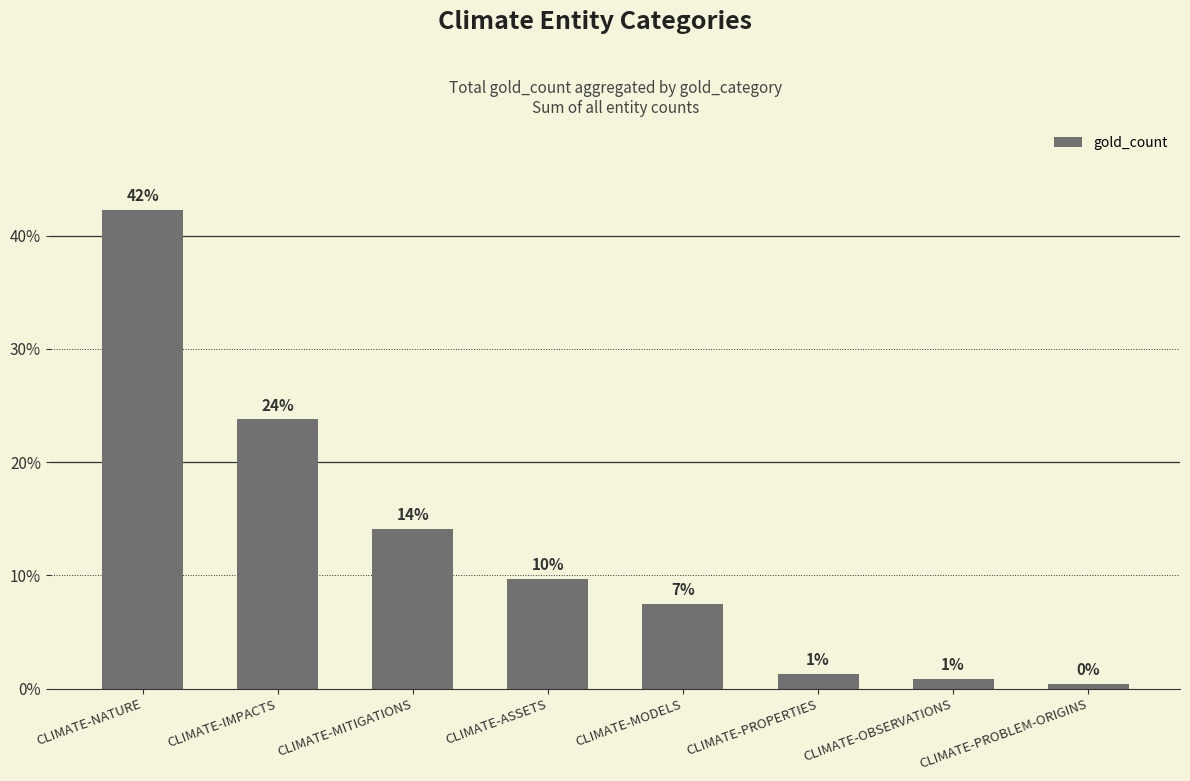

How many bars are there in total?

8